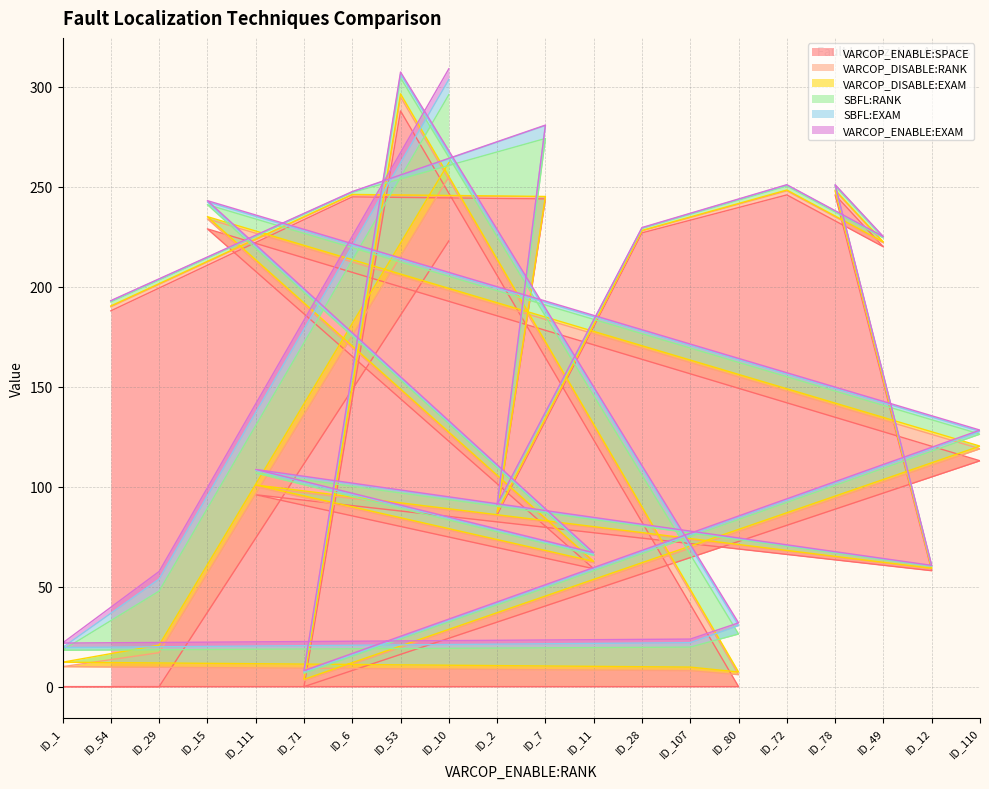

In VARCOP_DISABLE:EXAM, how many points are lower than both neighbors (excluding endpoints)?

4